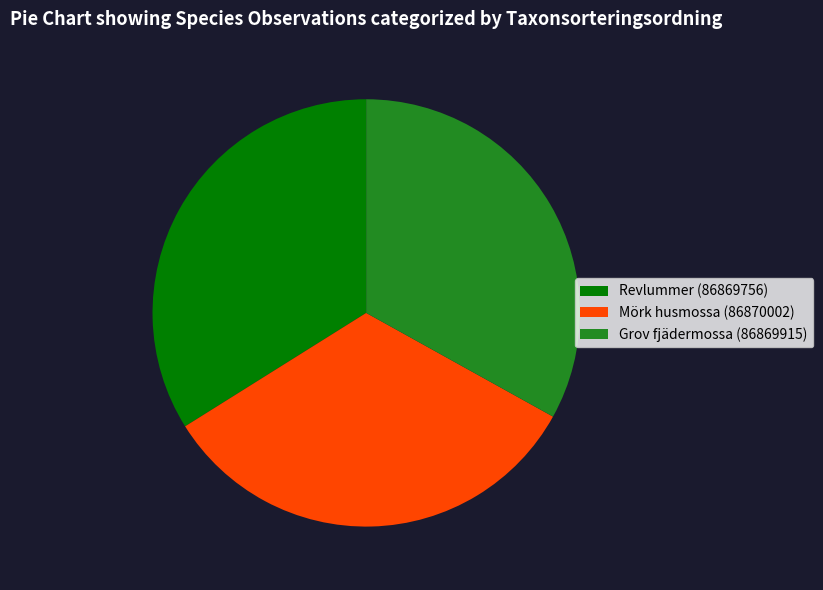

Do Revlummer (86869756) and Grov fjädermossa (86869915) together represent more than half of the pie?

Yes